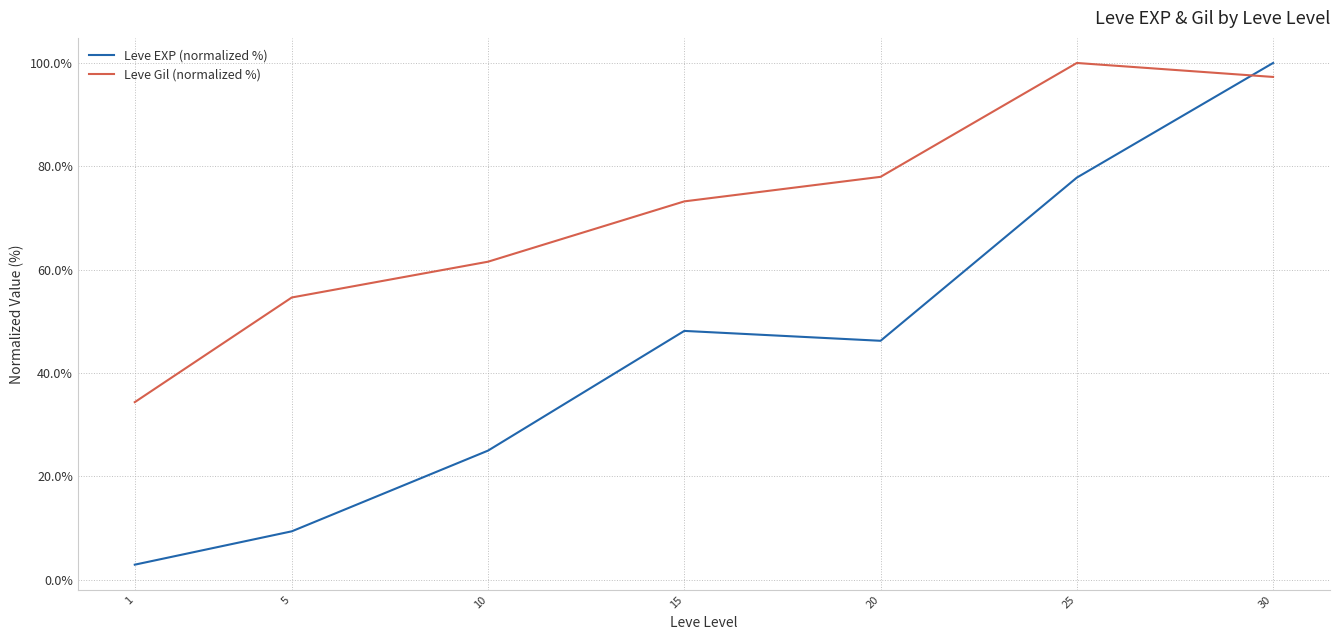

List the series in order of their overall mean, lowest first.

Leve EXP (normalized %), Leve Gil (normalized %)